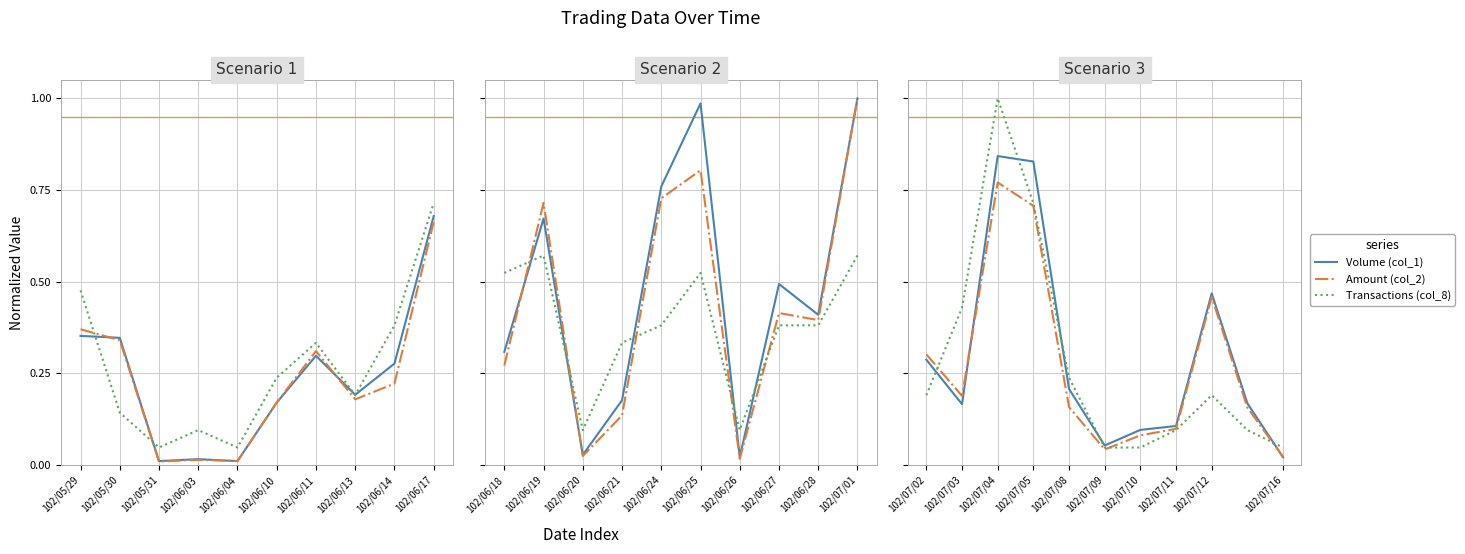

How many interior local valleys does the Amount (col_2) series have?

2